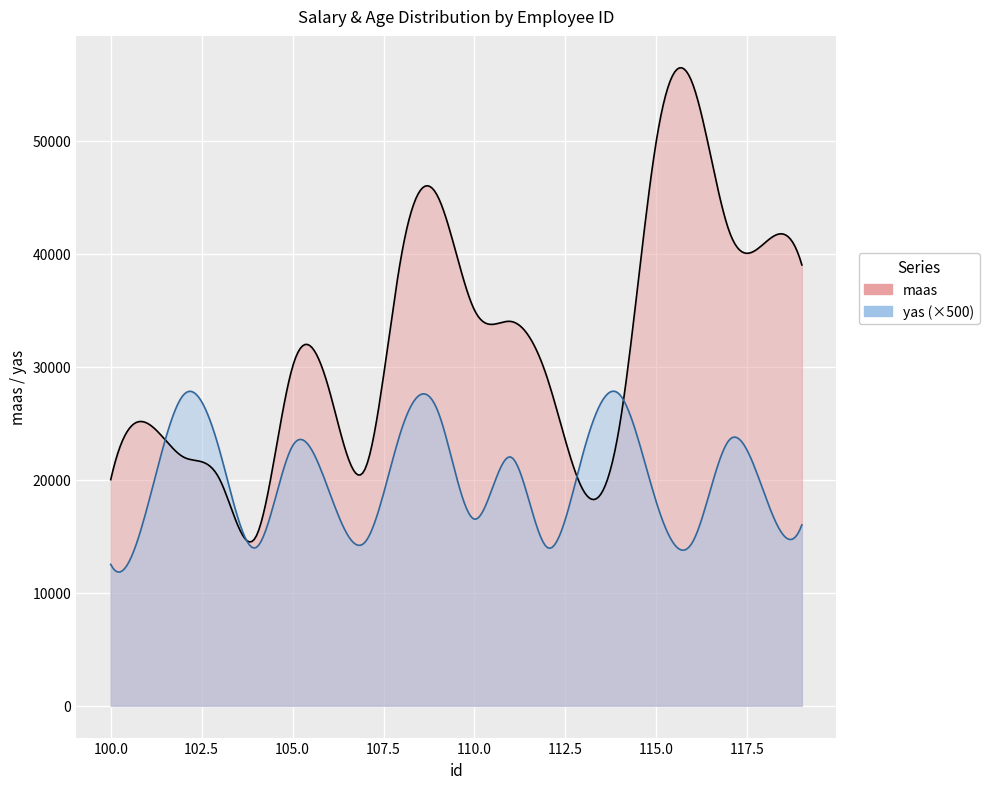

Which series has the largest total across all categories?

maas